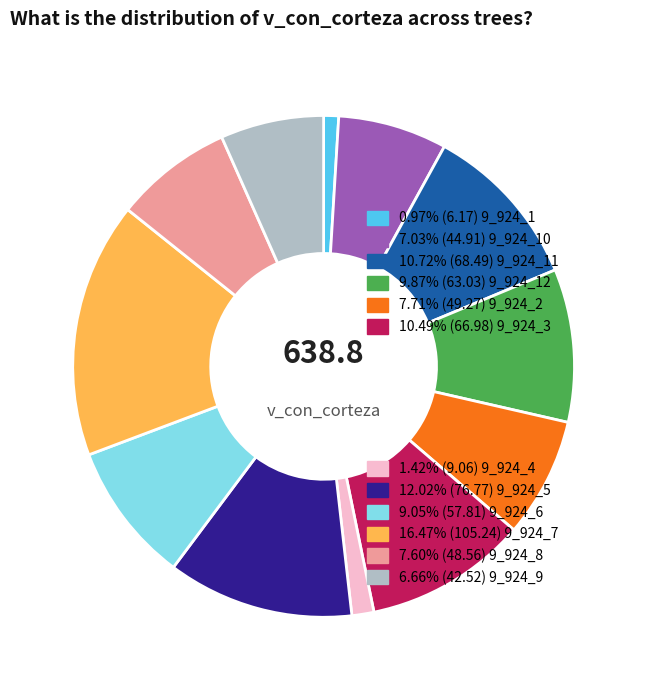

Does any single category account for the majority?

No